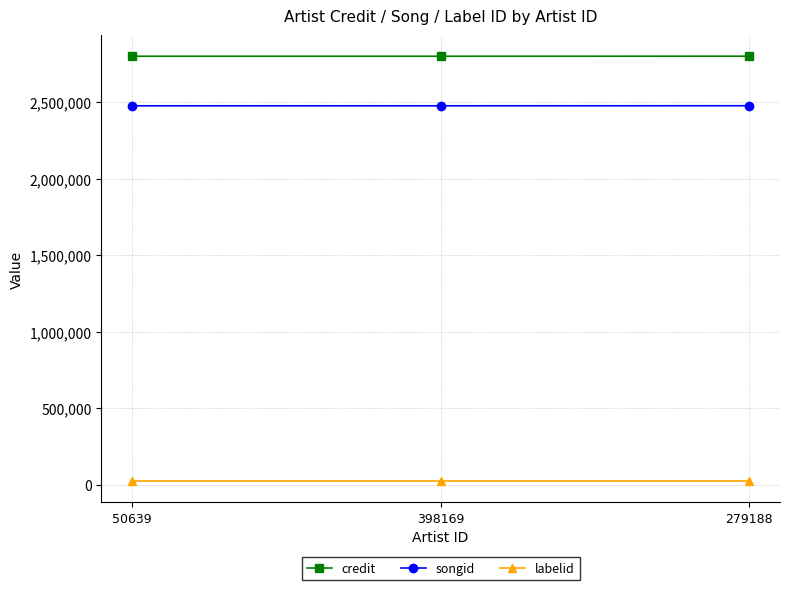

At how many categories does at least one series exceed 2371606?

3